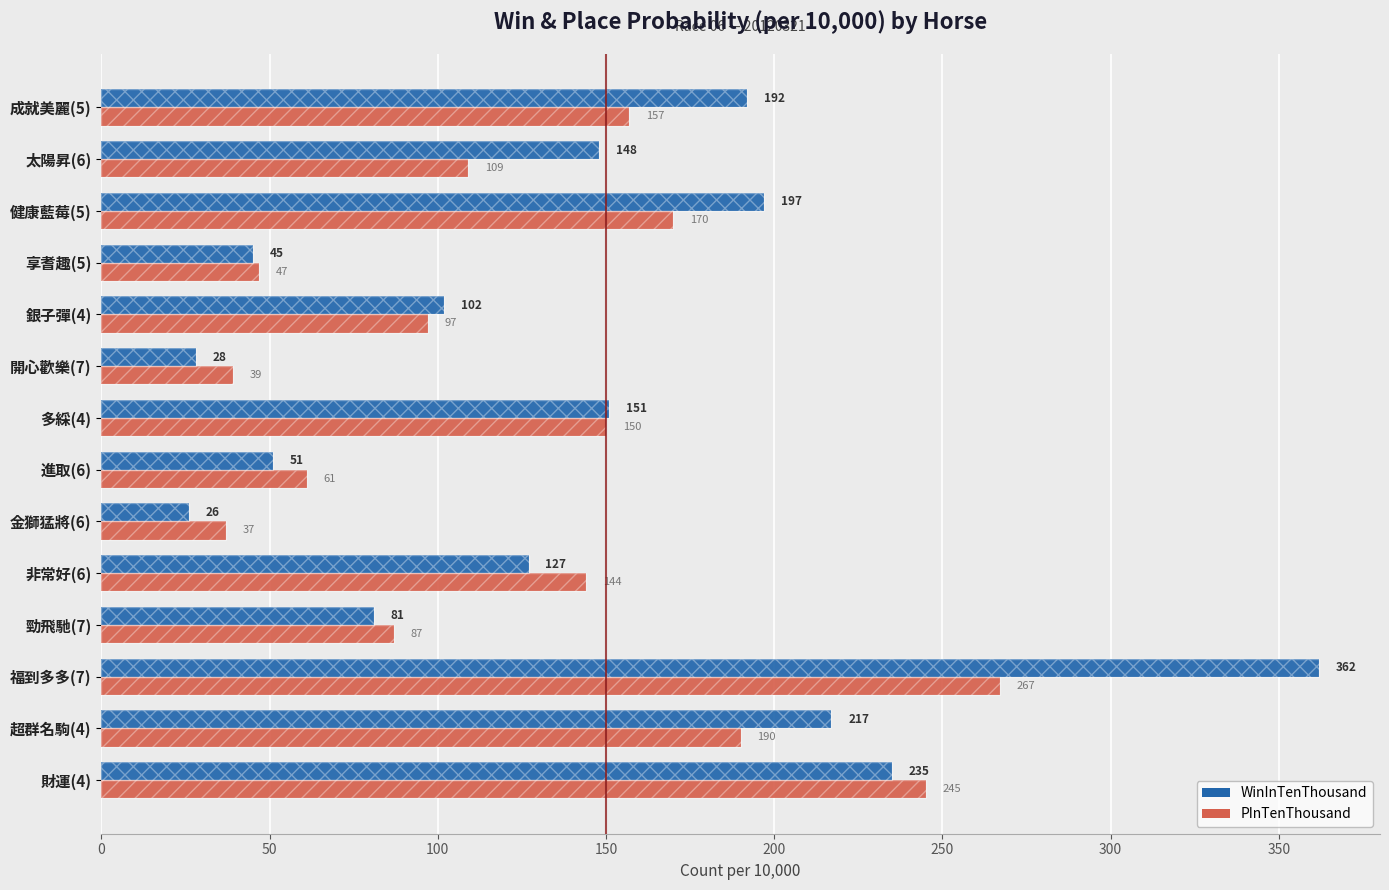

List the series in order of their peak value, highest first.

WinInTenThousand, PInTenThousand